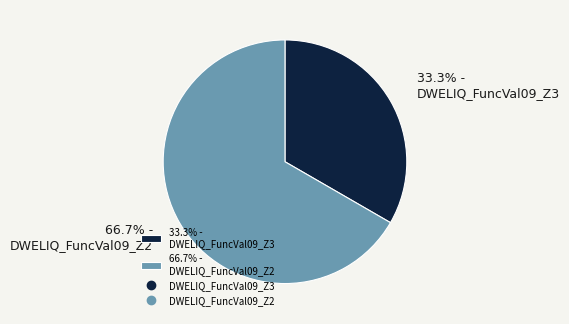

Rank the categories by value from highest to lowest.

66.7% - DWELIQ_FuncVal09_Z2, 33.3% - DWELIQ_FuncVal09_Z3